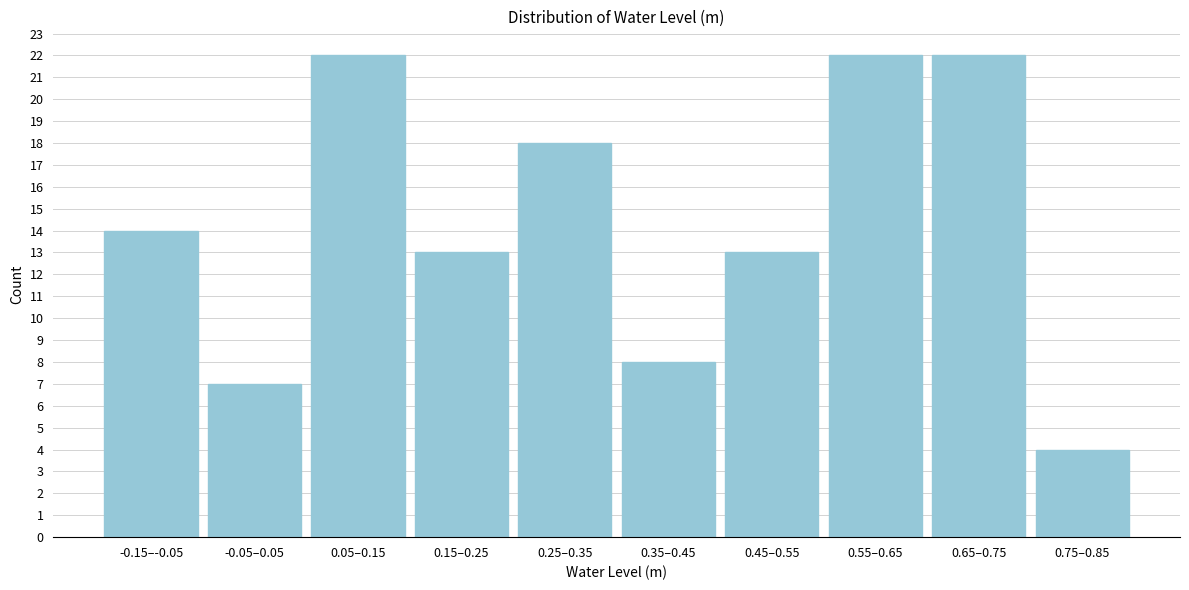

Reading left to right, list all the values displayed in this chart.

-0.15–-0.05=14	-0.05–0.05=7	0.05–0.15=22	0.15–0.25=13	0.25–0.35=18	0.35–0.45=8	0.45–0.55=13	0.55–0.65=22	0.65–0.75=22	0.75–0.85=4